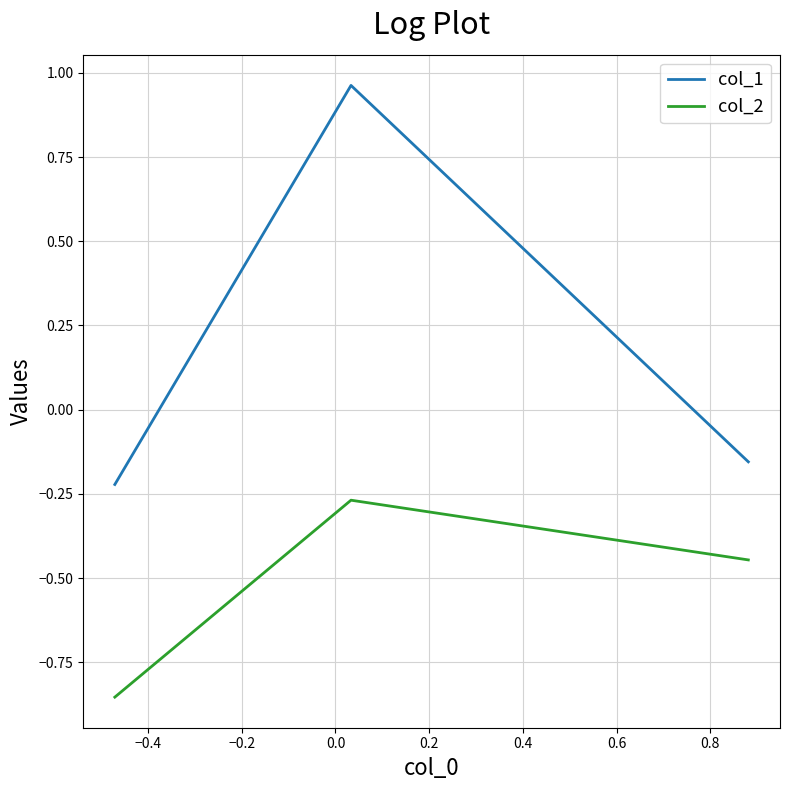

How many lines are shown in the chart?

2